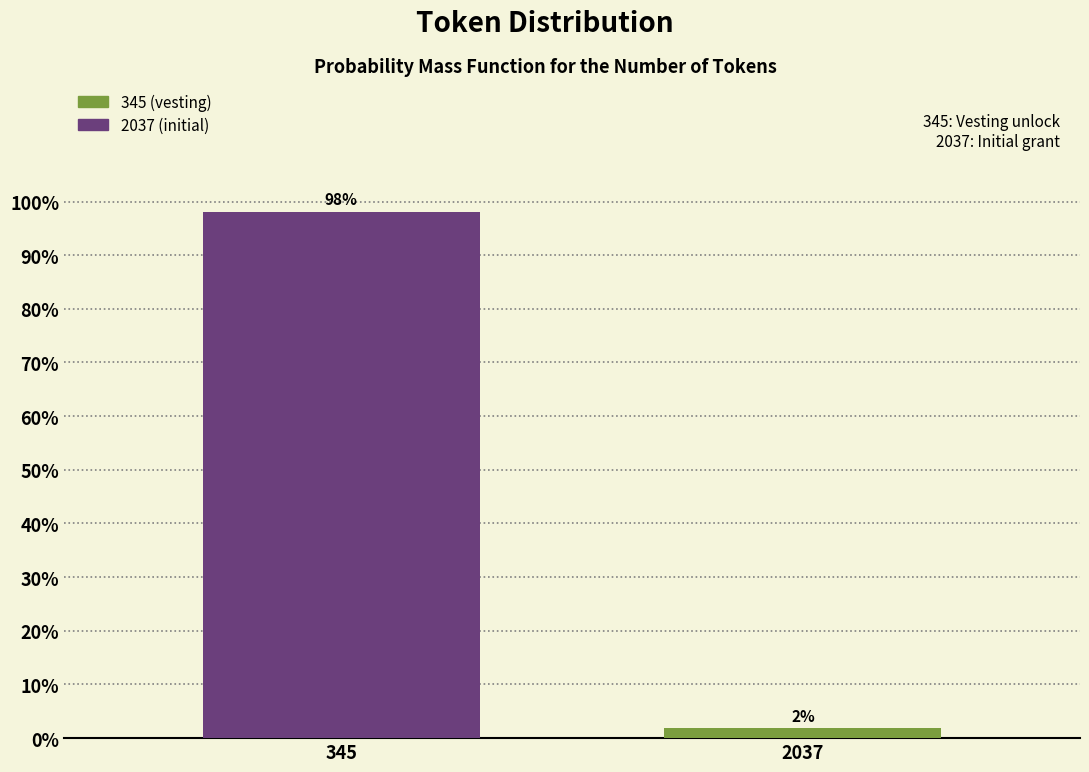

Rank the categories by value from lowest to highest.

2037, 345